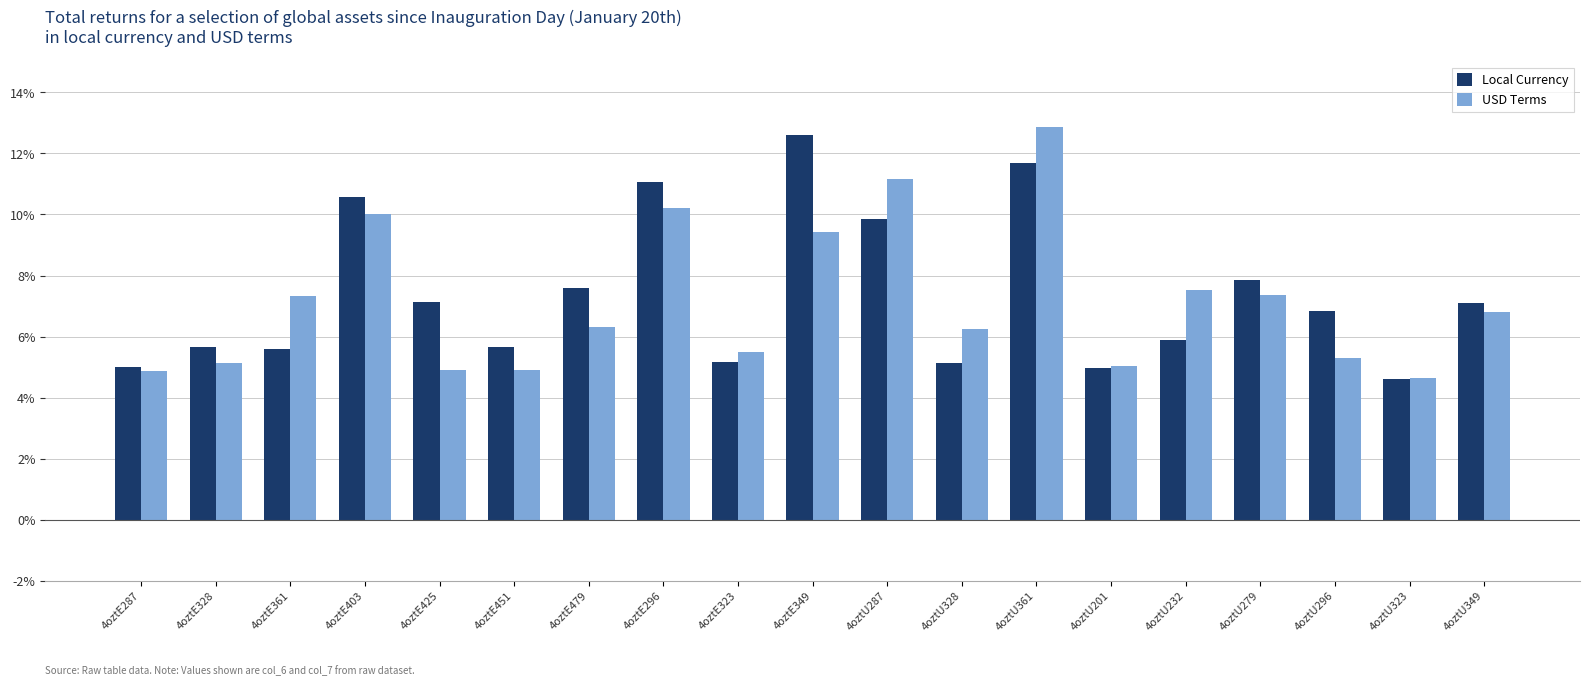

Is it true that USD Terms equals 4.9 at 4oztE425?

True